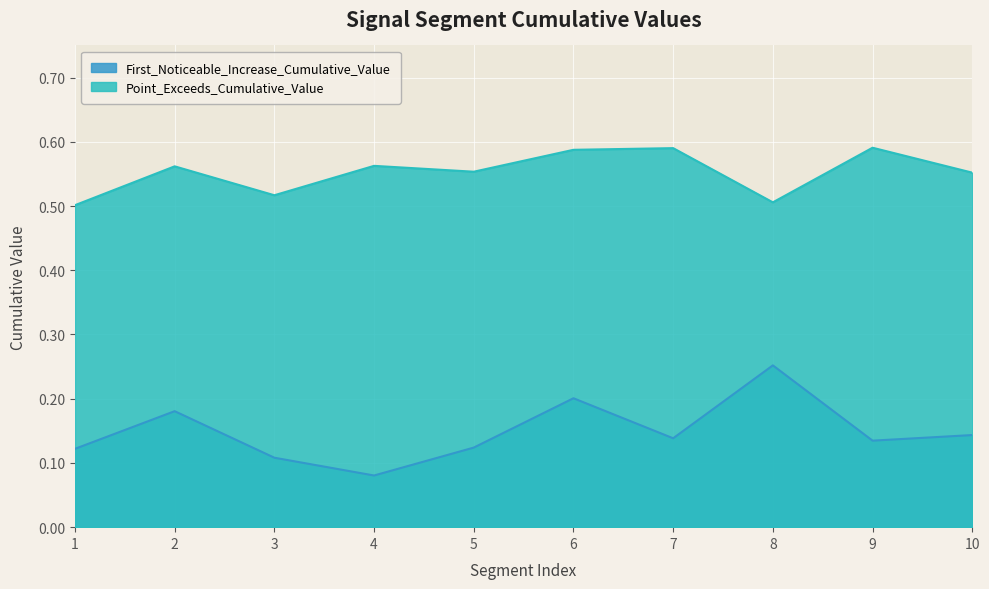

True or false: First_Noticeable_Increase_Cumulative_Value and Point_Exceeds_Cumulative_Value cross at least once.

False